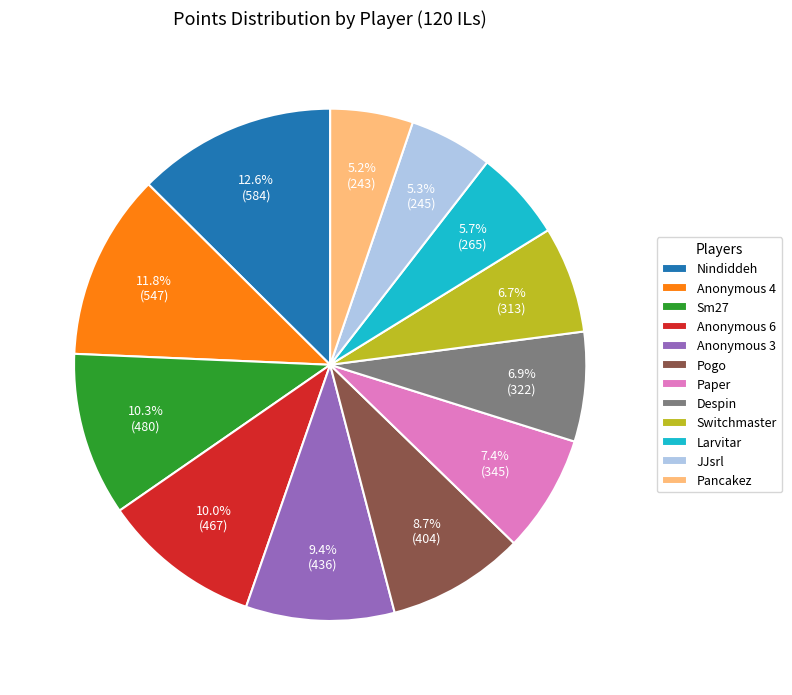

What percentage is NOT represented by Pancakez?

94.8%